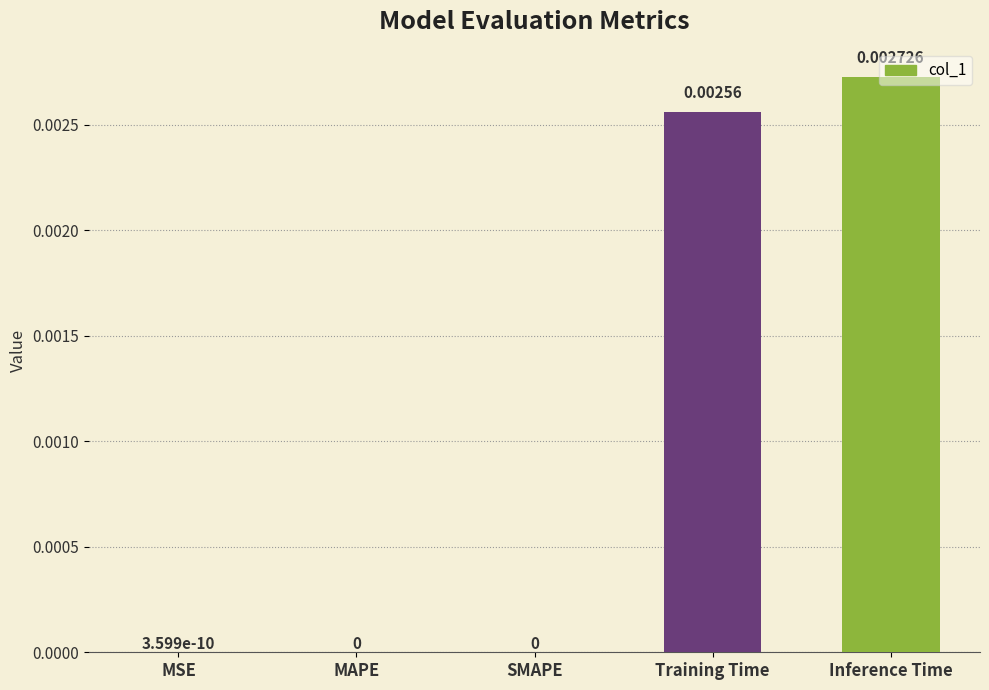

Which has a higher value, Training Time or MSE?

Training Time